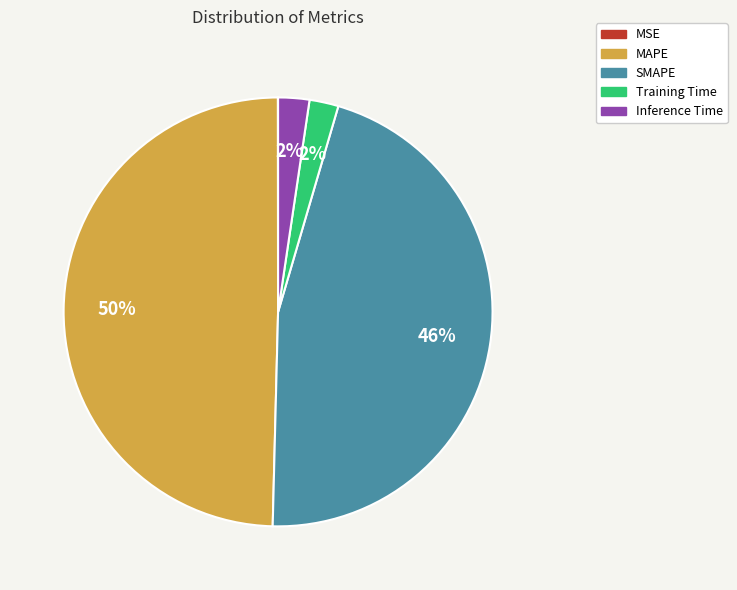

Between SMAPE and MAPE, which is larger?

MAPE